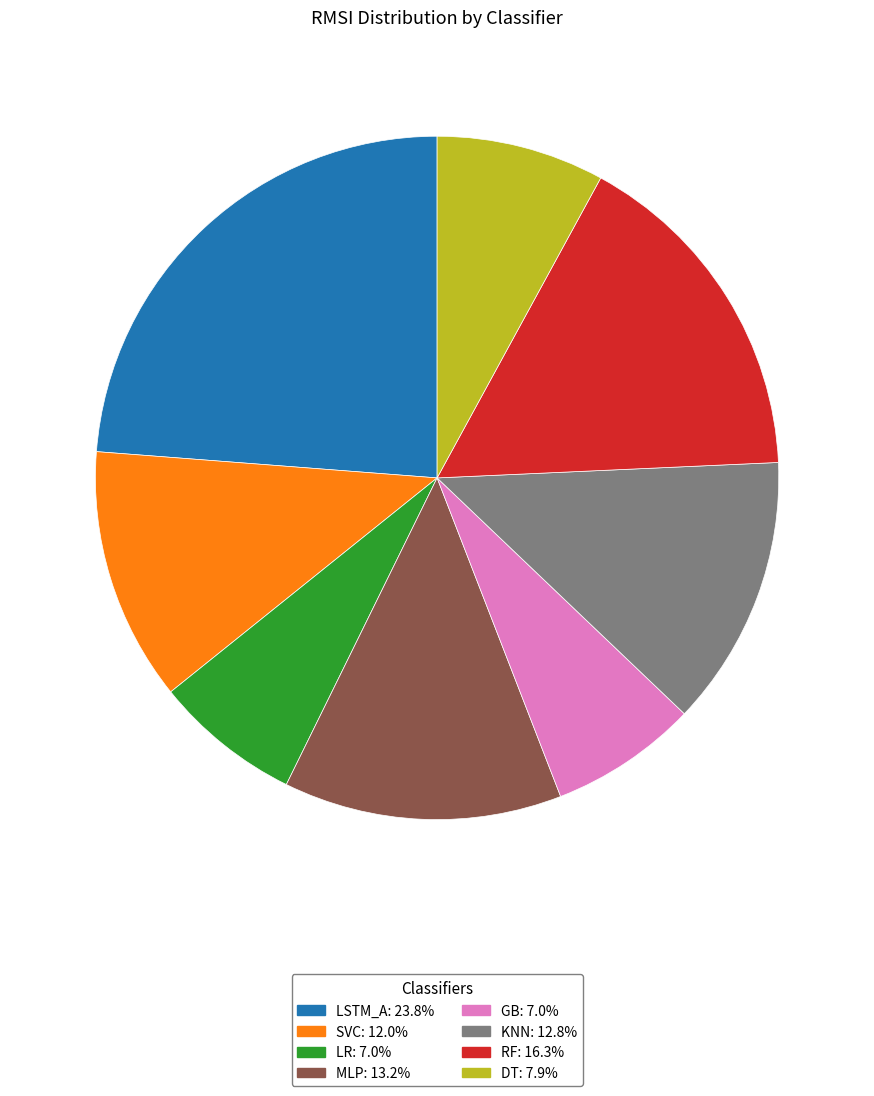

Which slice is the largest?

LSTM_A